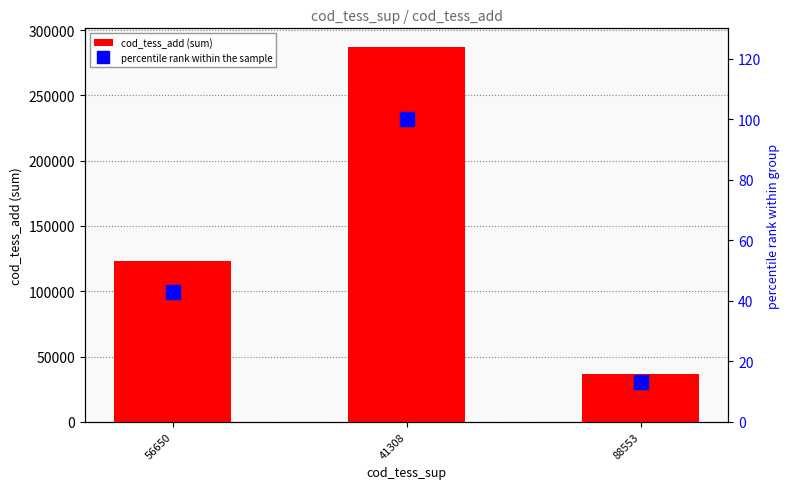

What is the difference between the maximum and minimum values in the cod_tess_add (sum) series?

250050